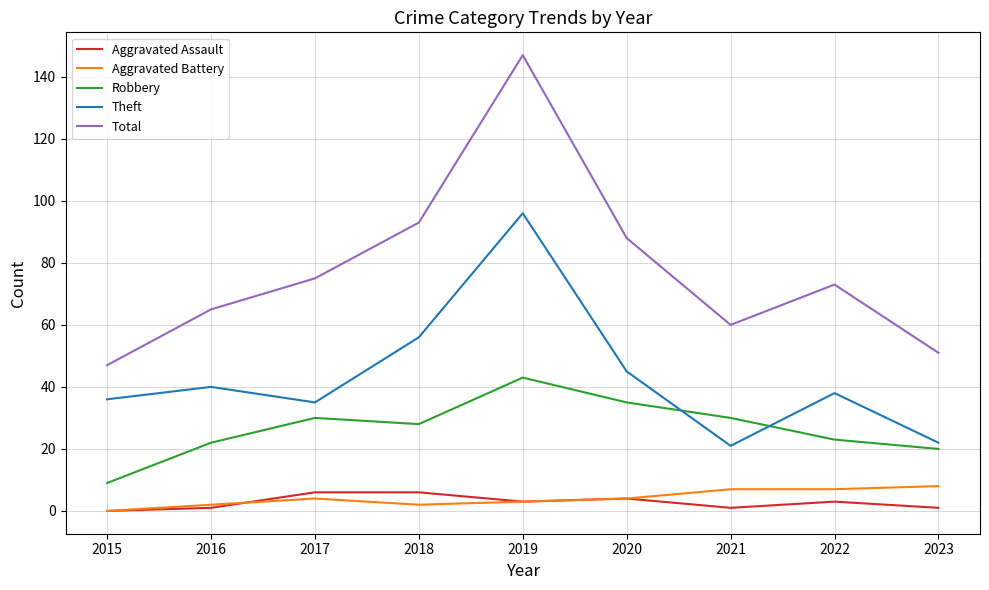

Between 2015 and 2020, which series saw the biggest shift?

Total